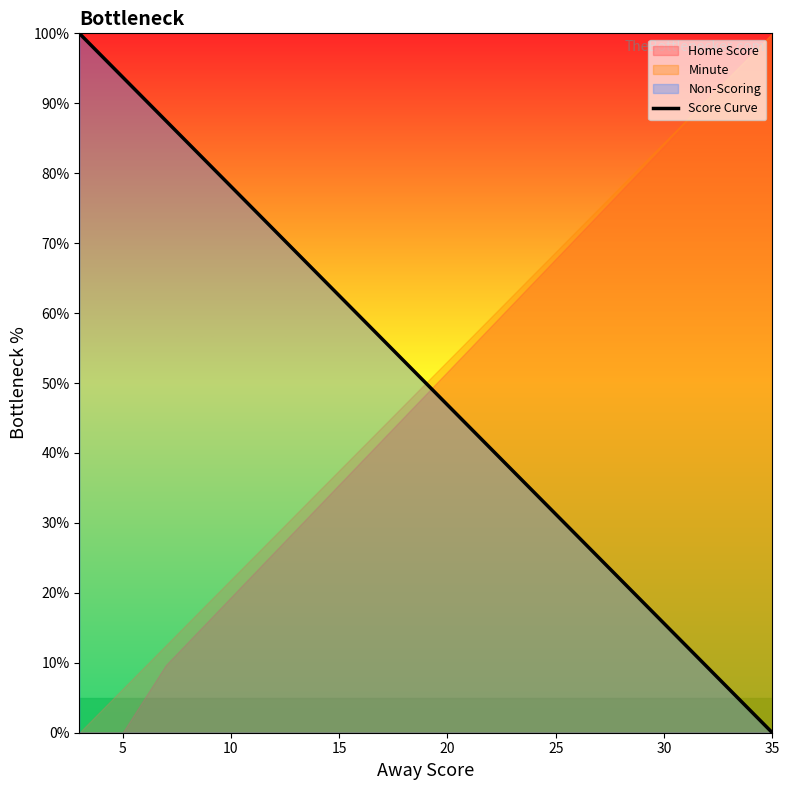

Which category has the lowest value in the Score Curve series?

35